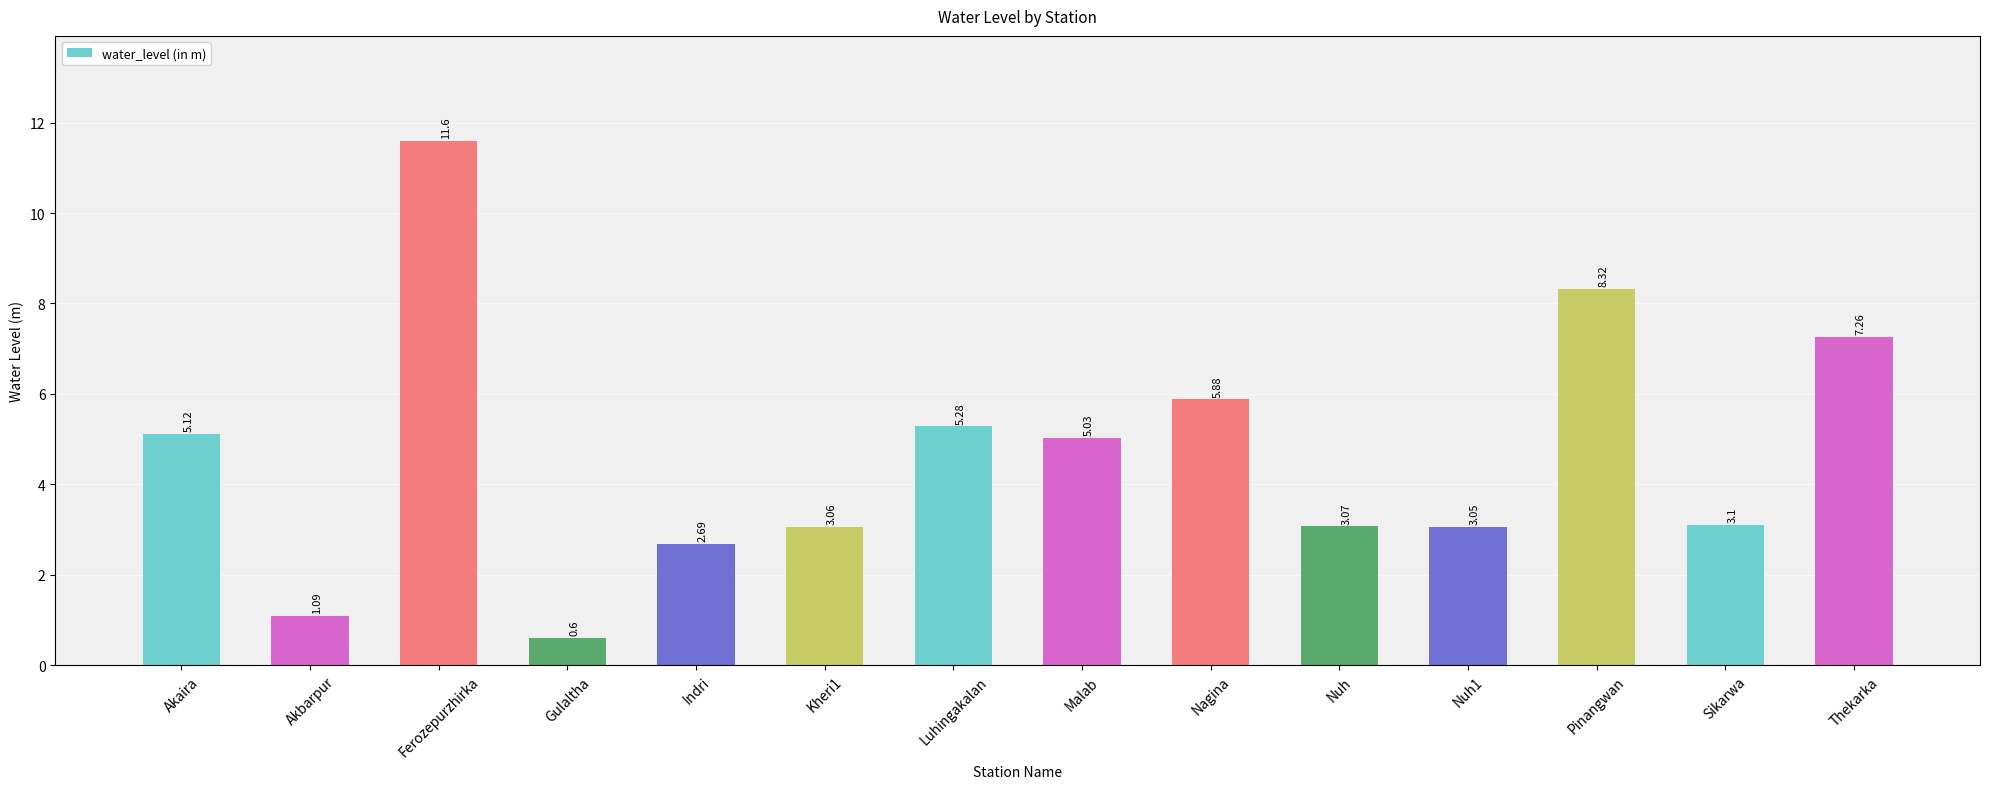

What position from the left is Thekarka?

14